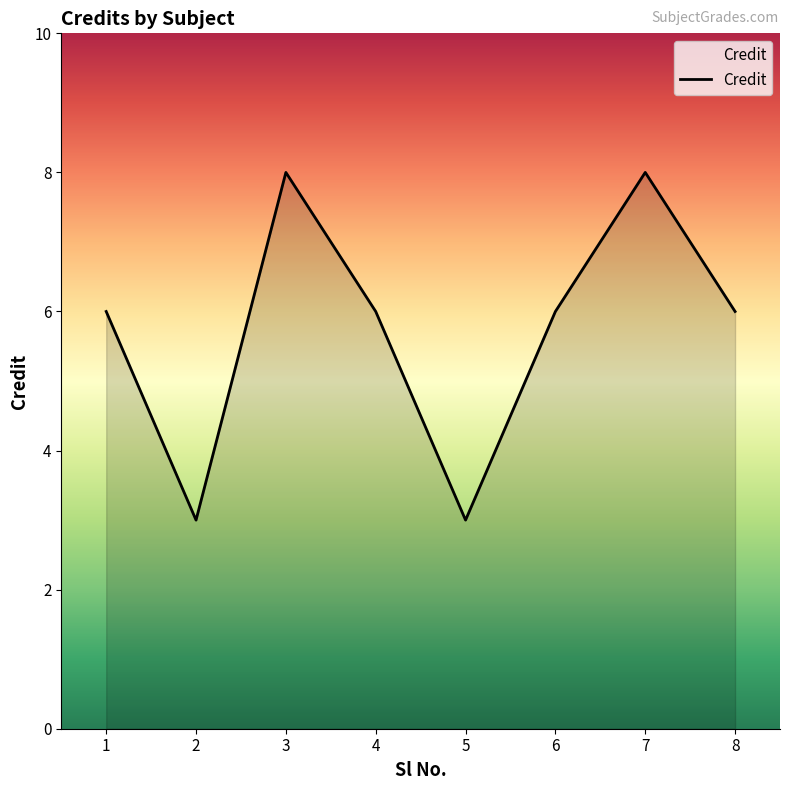

At which category does the data reach its first local valley?

2